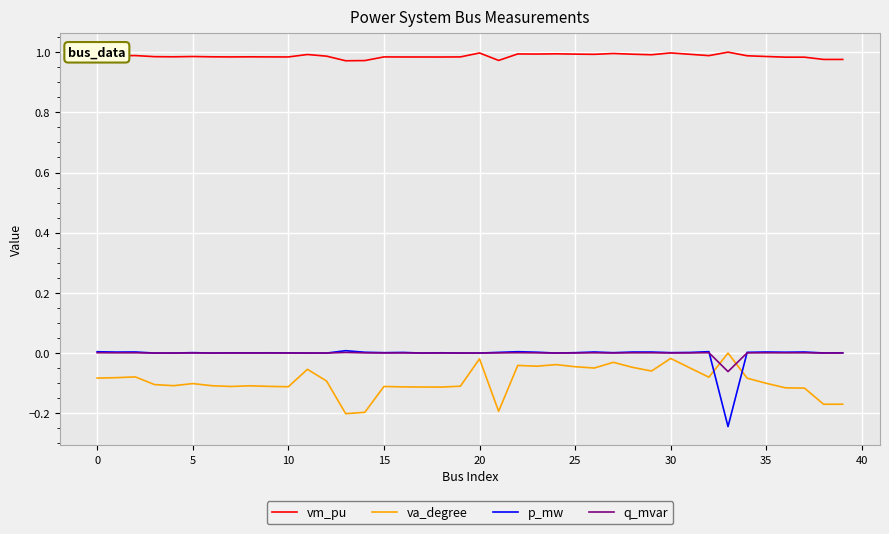

Which series has the largest total across all categories?

vm_pu